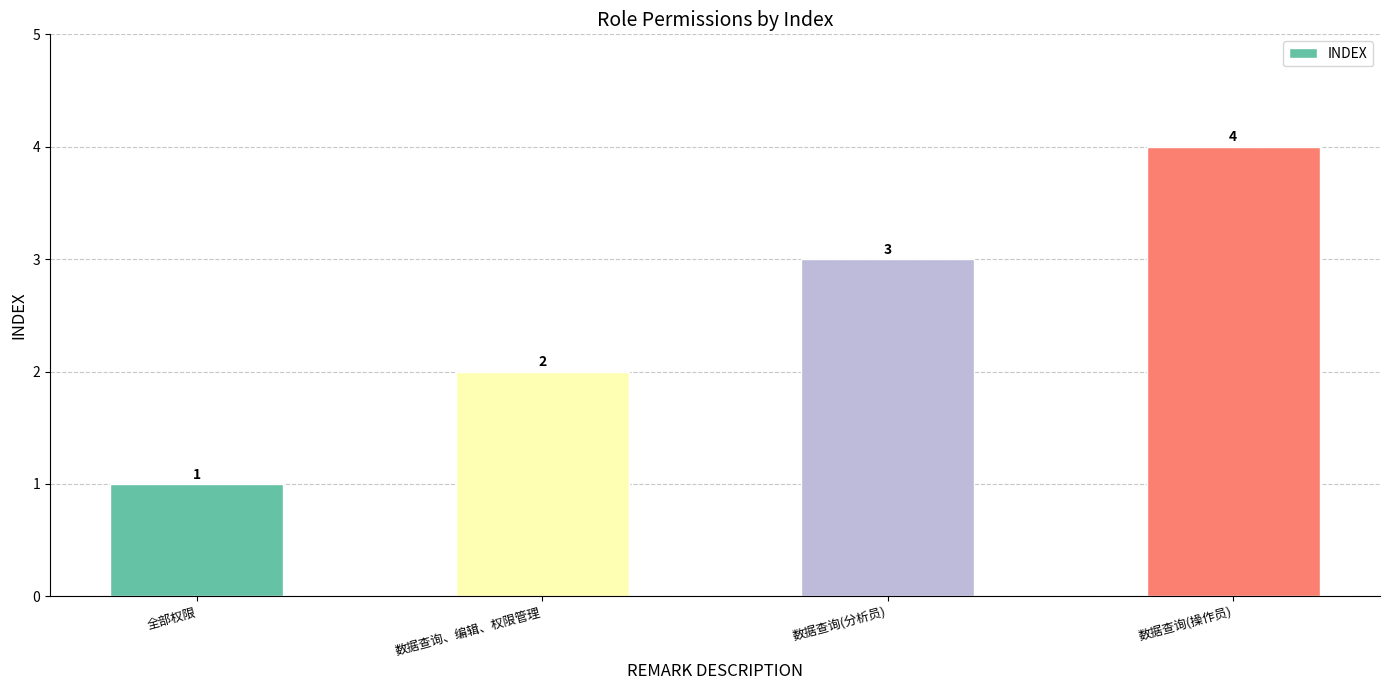

Approximately how many times larger is the value at 数据查询(分析员) compared to 数据查询、编辑、权限管理?

1.5